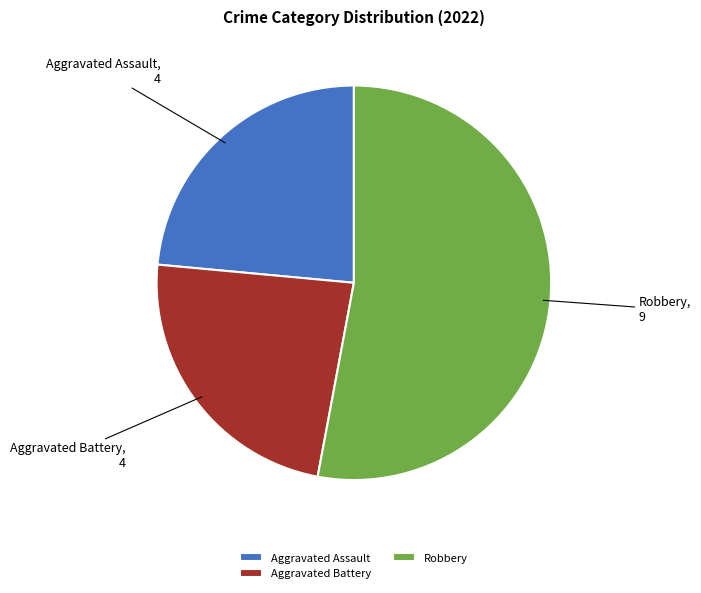

Which category accounts for the majority?

Robbery